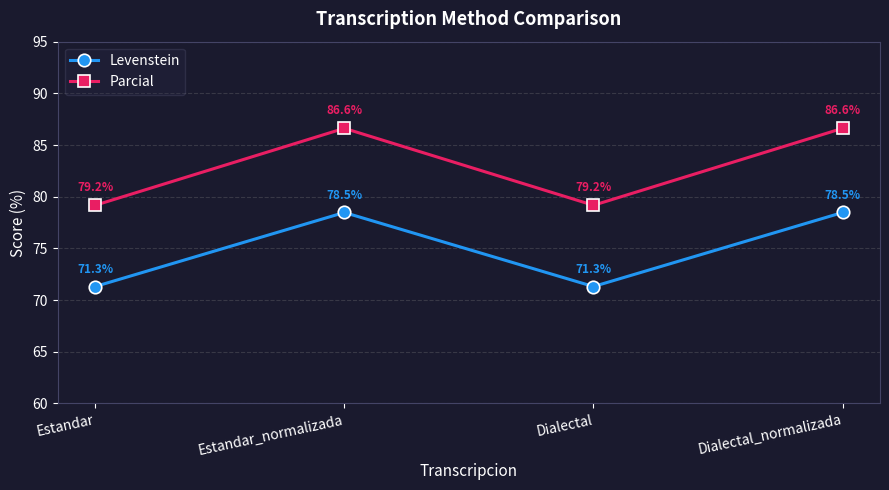

At Dialectal, list the series in order from largest to smallest.

Parcial, Levenstein